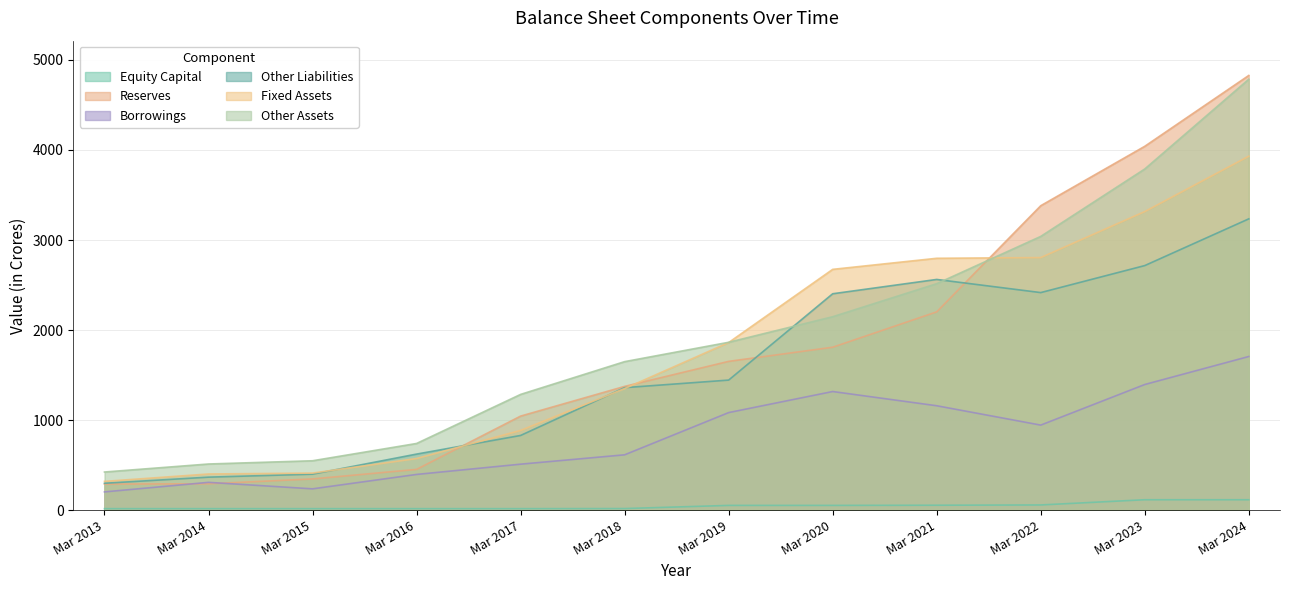

What is the smallest value displayed?

16